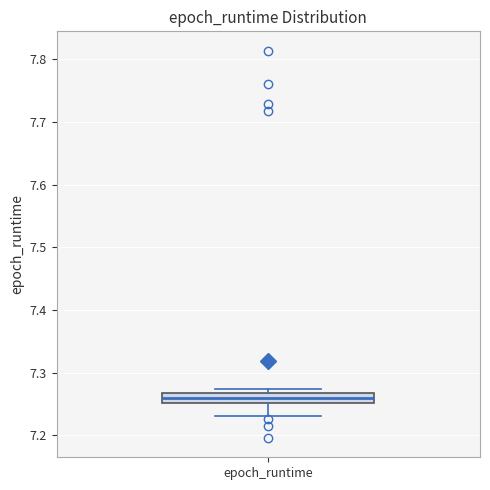

Read this box plot against the y-axis: the position of the median line, the range covered by the box, and the ends of both whiskers. The values are not printed on the chart, so give them approximately, as read against the axis.

median 7.26, box 7.25 to 7.27, whiskers 7.23 to 7.27 (just above the box's upper edge)